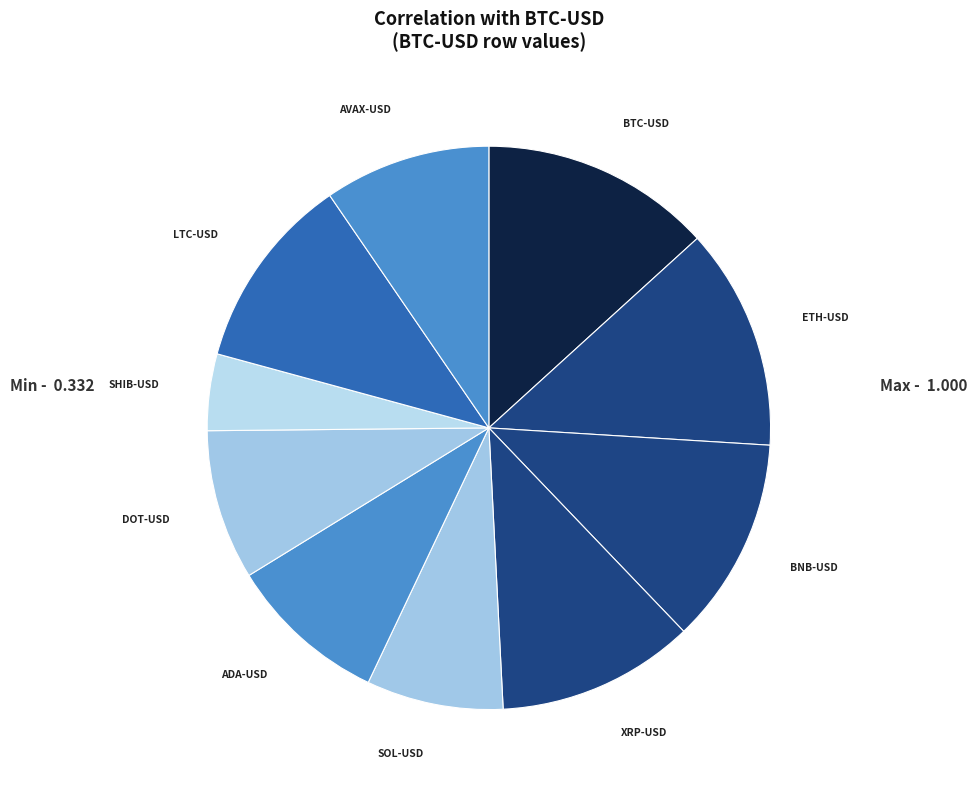

How many segments does this pie chart have?

10